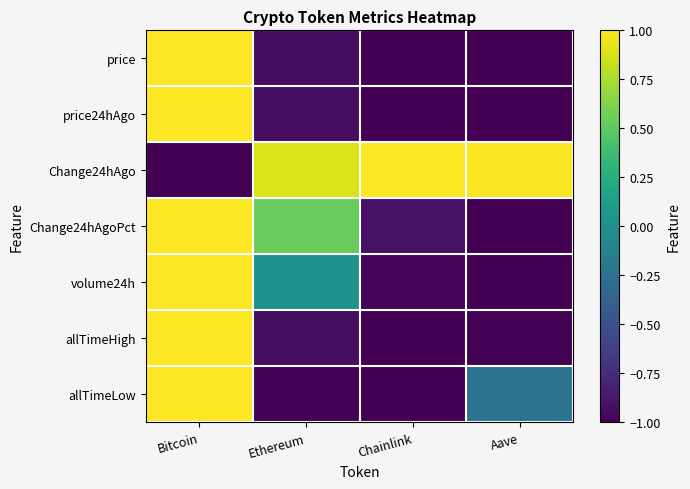

Reading left to right, what are all the values shown in this chart?

price: Bitcoin=1.0	Ethereum=-0.9	Chainlink=-1.0	Aave=-1.0
price24hAgo: Bitcoin=1.0	Ethereum=-0.9	Chainlink=-1.0	Aave=-1.0
Change24hAgo: Bitcoin=-1.0	Ethereum=0.9	Chainlink=1.0	Aave=1.0
Change24hAgoPct: Bitcoin=1.0	Ethereum=0.5	Chainlink=-0.9	Aave=-1.0
volume24h: Bitcoin=1.0	Ethereum=0.0	Chainlink=-1.0	Aave=-1.0
allTimeHigh: Bitcoin=1.0	Ethereum=-0.9	Chainlink=-1.0	Aave=-1.0
allTimeLow: Bitcoin=1.0	Ethereum=-1.0	Chainlink=-1.0	Aave=-0.2